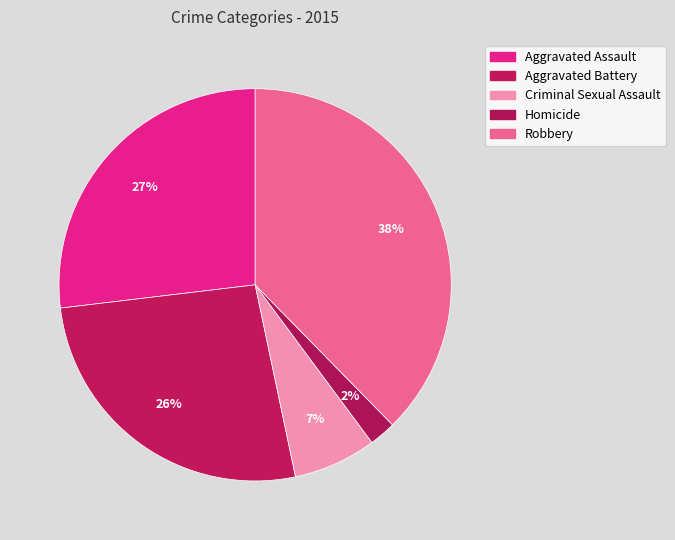

Between Aggravated Battery and Homicide, which is larger?

Aggravated Battery